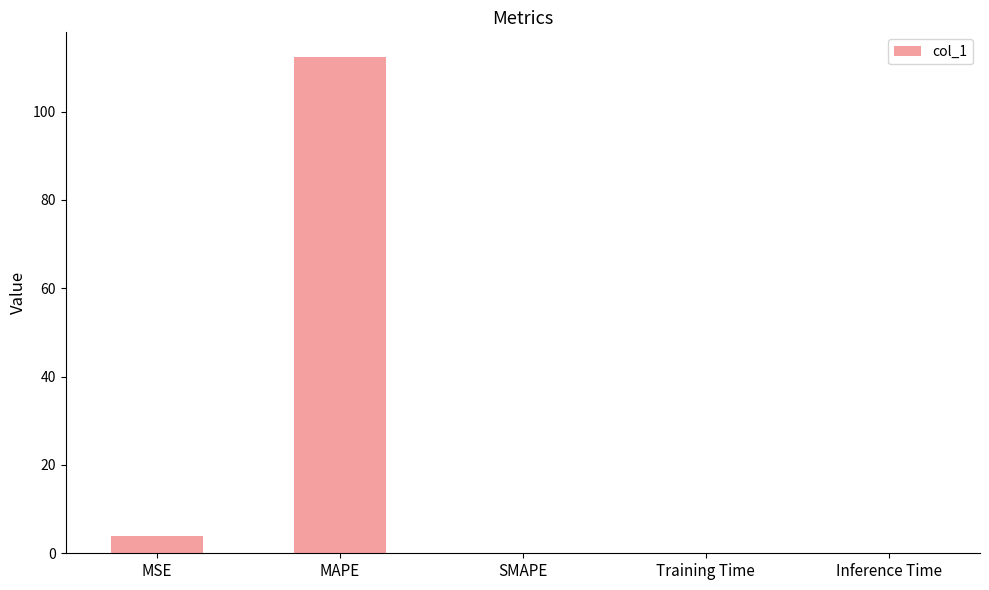

What is the change in value from MSE to SMAPE?

-3.9